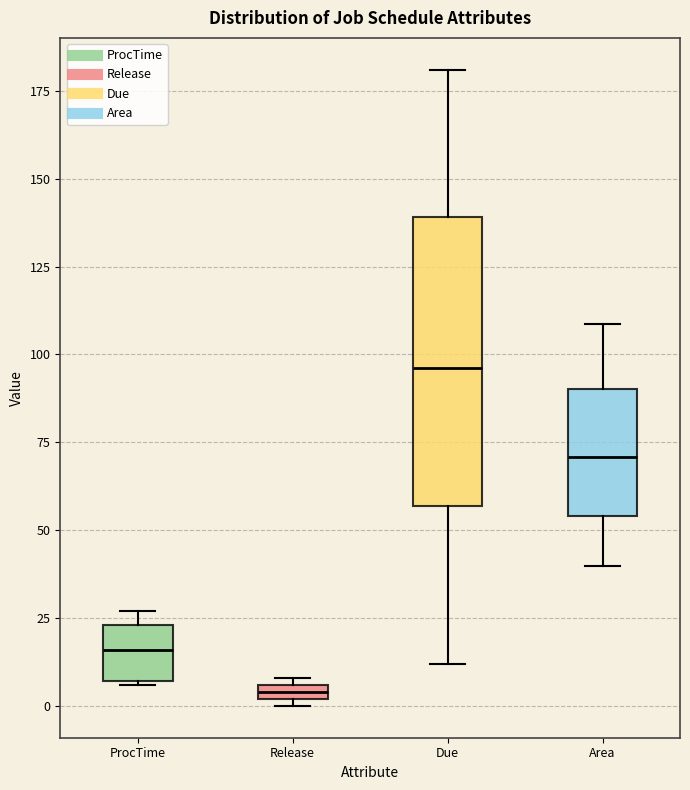

Where is the lower edge of the box for Due on the y-axis? The values are not printed on the chart, so give them approximately, as read against the axis.

55